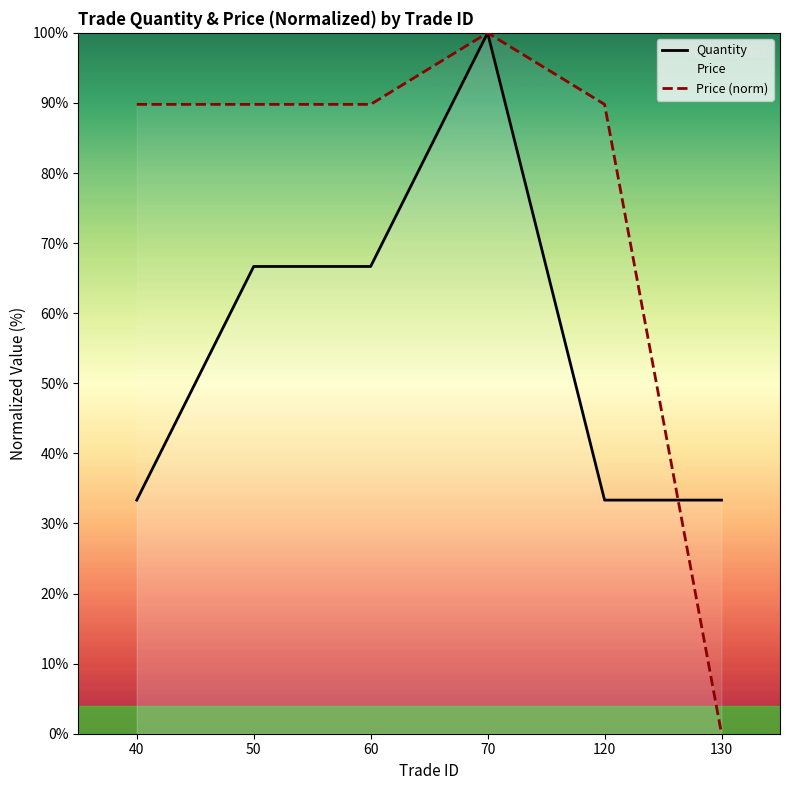

Which series has the largest total across all categories?

Price (norm)